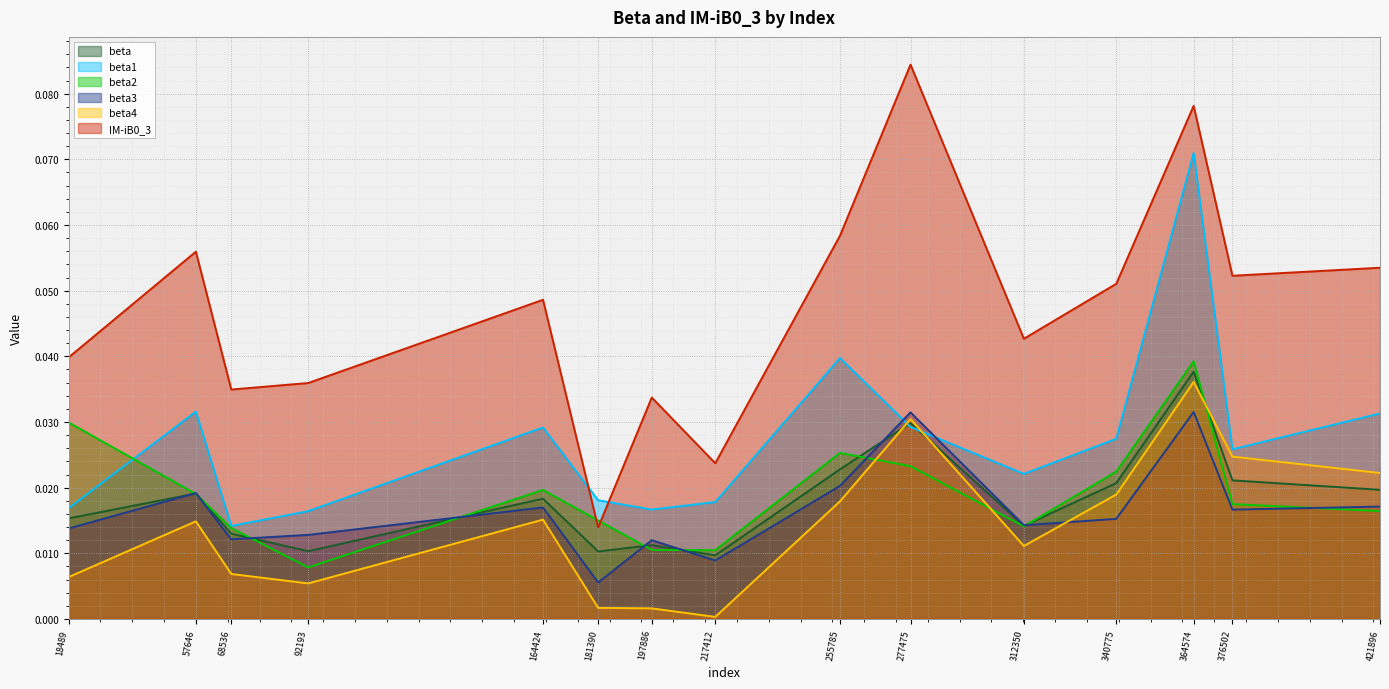

True or false: beta has a value of 0.0 at 217412.

True